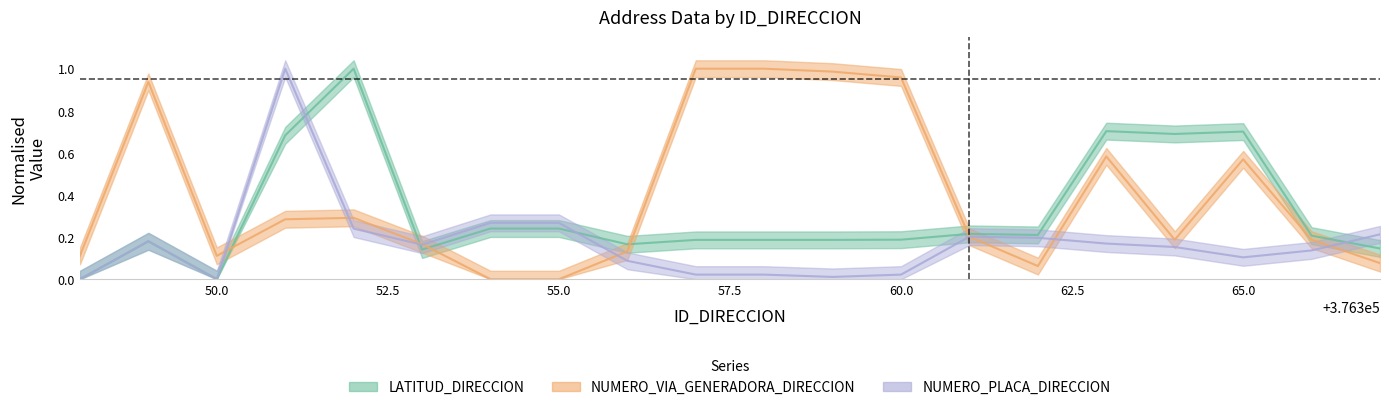

Which series has the largest total across all categories?

NUMERO_VIA_GENERADORA_DIRECCION